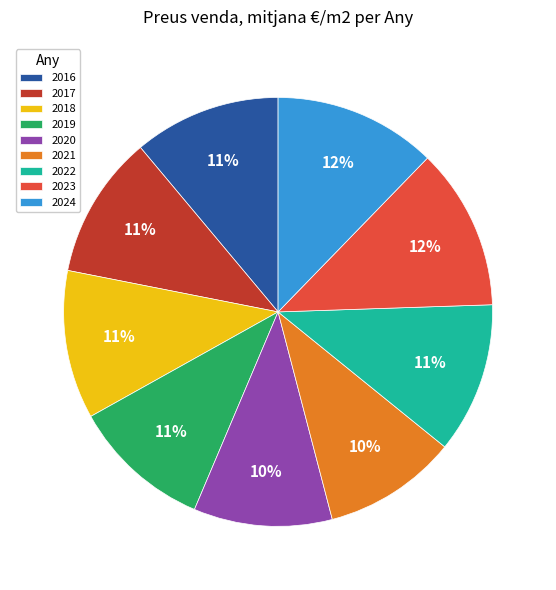

To the nearest percent, what is the average slice percentage?

11%